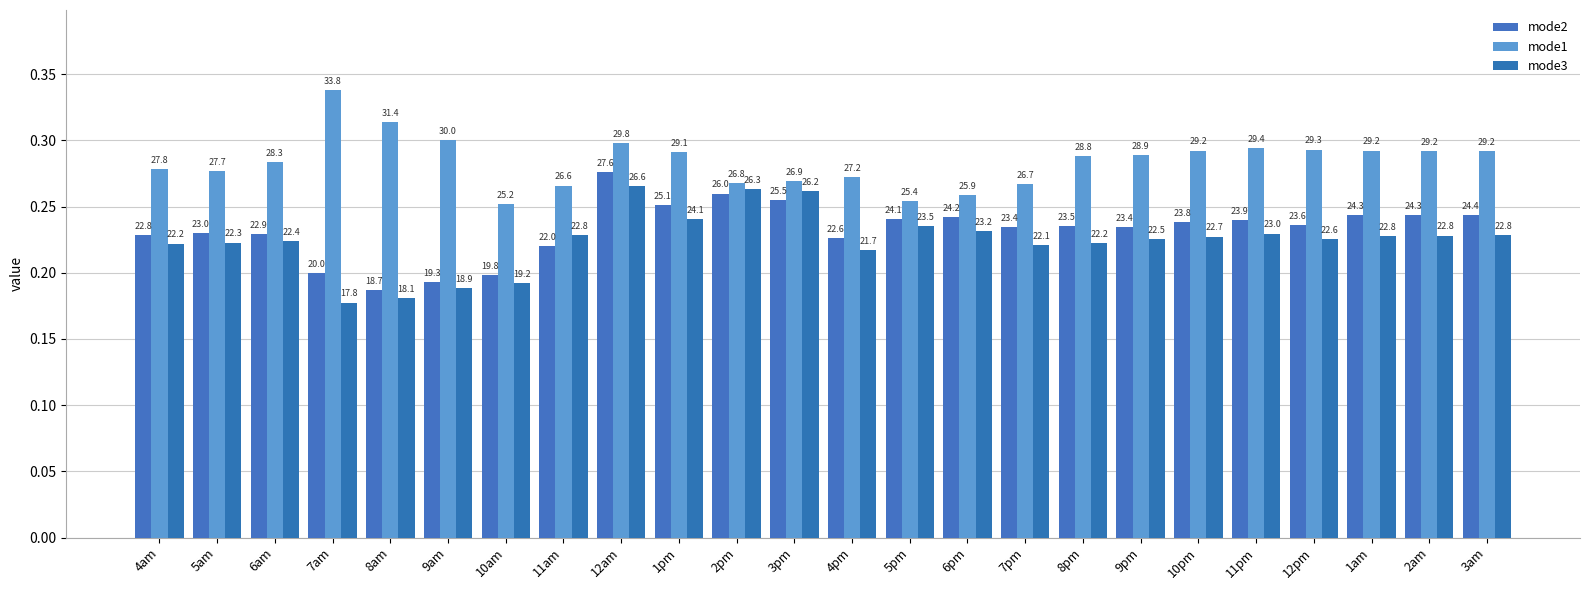

What is the total value across all series at 9am?

0.7